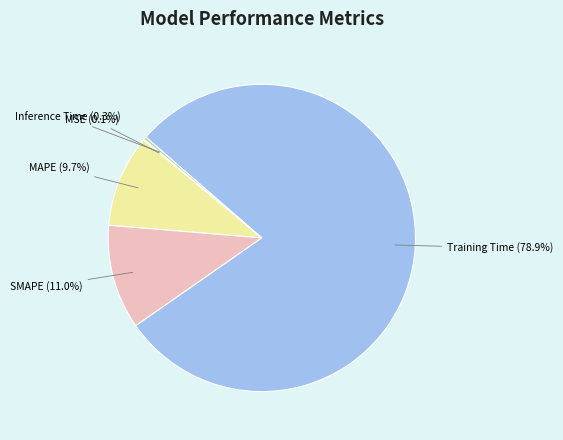

Do SMAPE (11.0%) and Training Time (78.9%) together represent more than half of the pie?

Yes